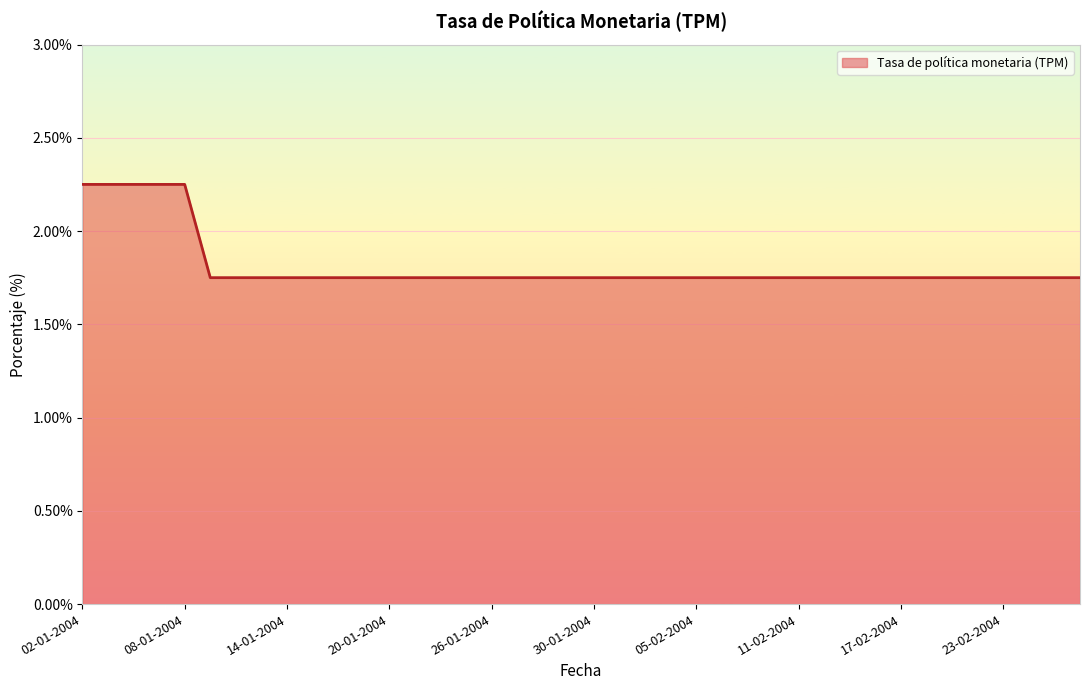

How many lines are shown in the chart?

1